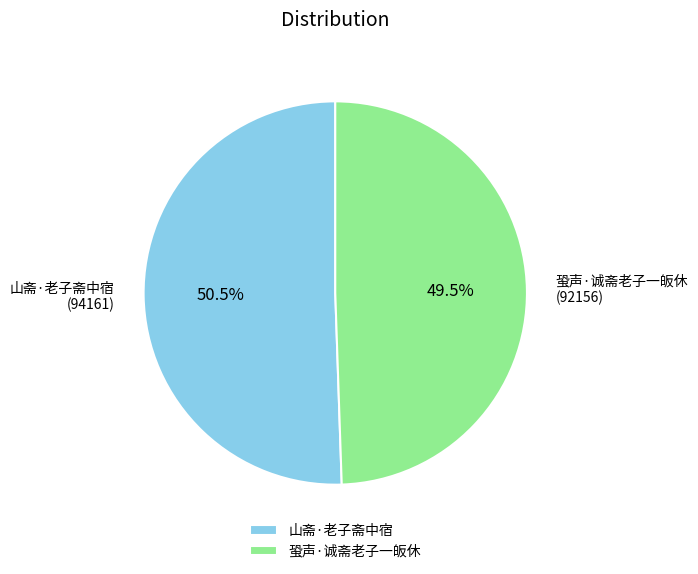

Between 山斋·老子斋中宿 and 蛩声·诚斋老子一皈休, which is larger?

山斋·老子斋中宿